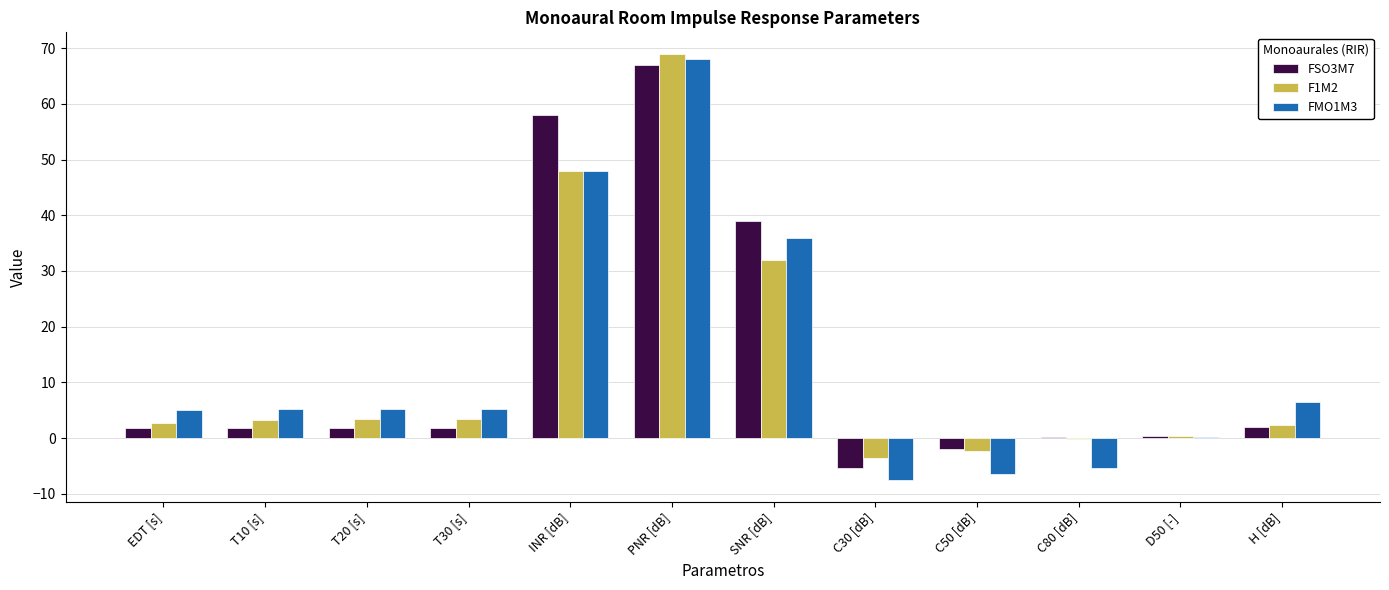

Is the value of F1M2 at EDT [s] greater than the value of FSO3M7 at PNR [dB]?

No